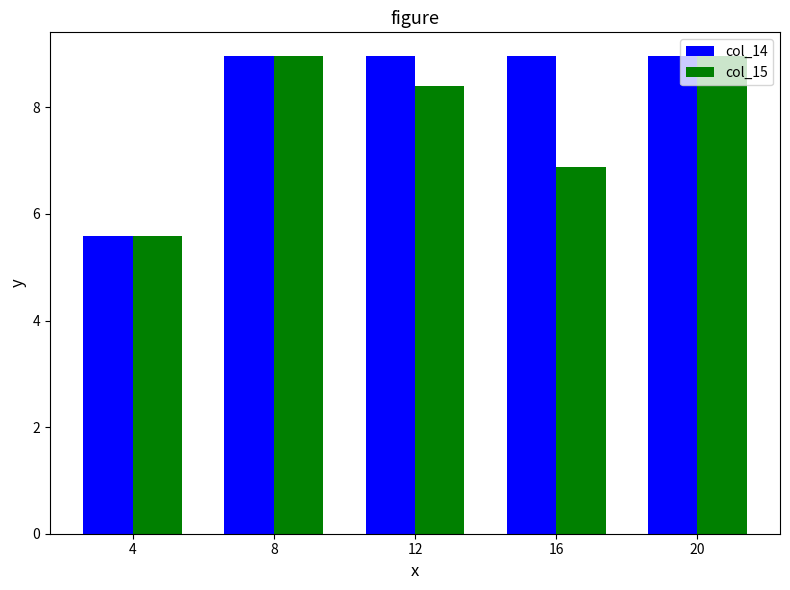

Is the value of col_15 at 12 greater than the value of col_14 at 8?

No